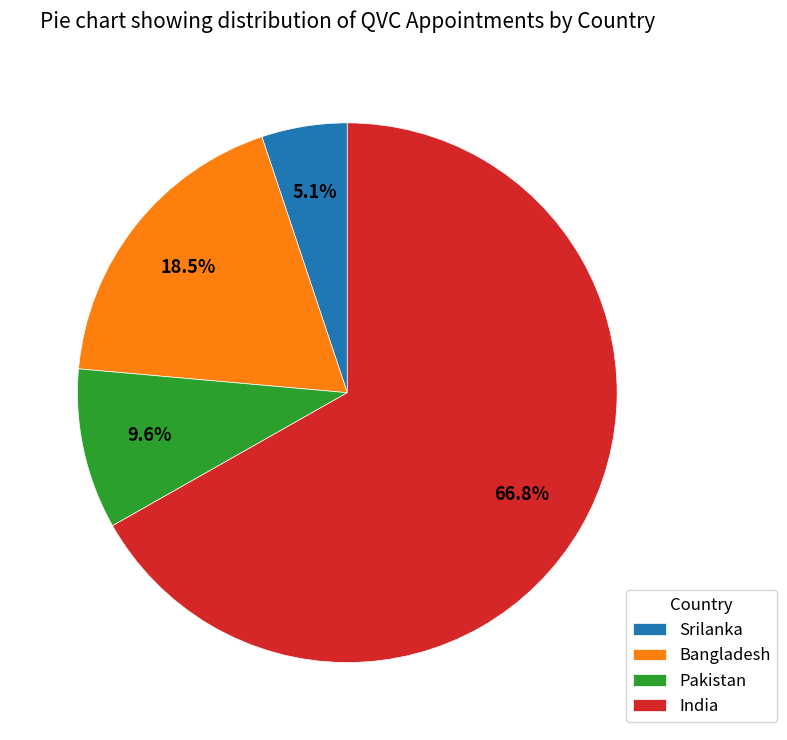

What is the total percentage of India and Bangladesh?

85.3%